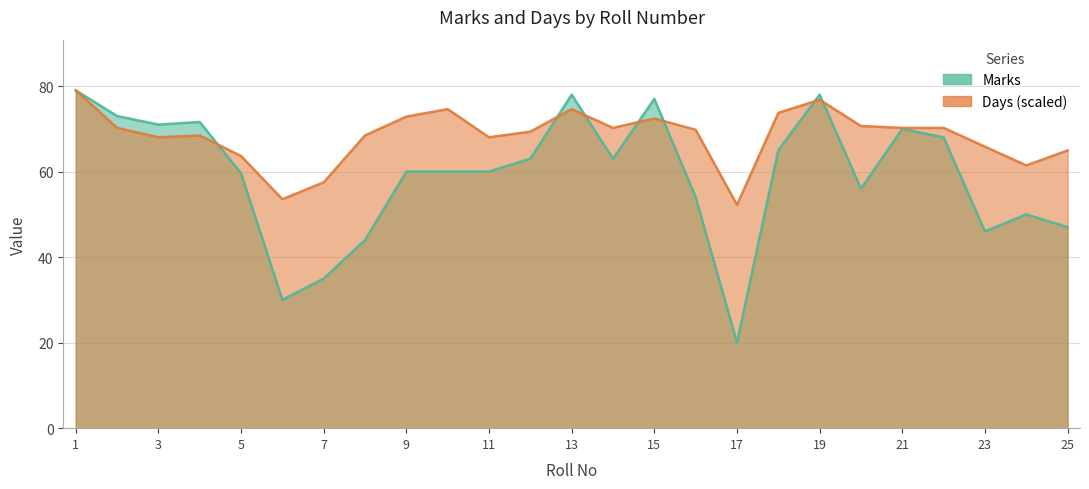

What is the average value of the Days series?

68.3